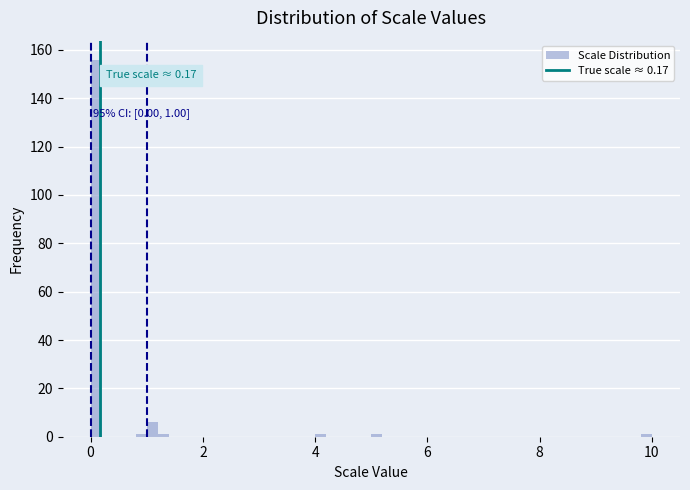

Around what value on the x-axis is the tallest bar? Give the approximate position of its centre, as read against the axis.

0.2